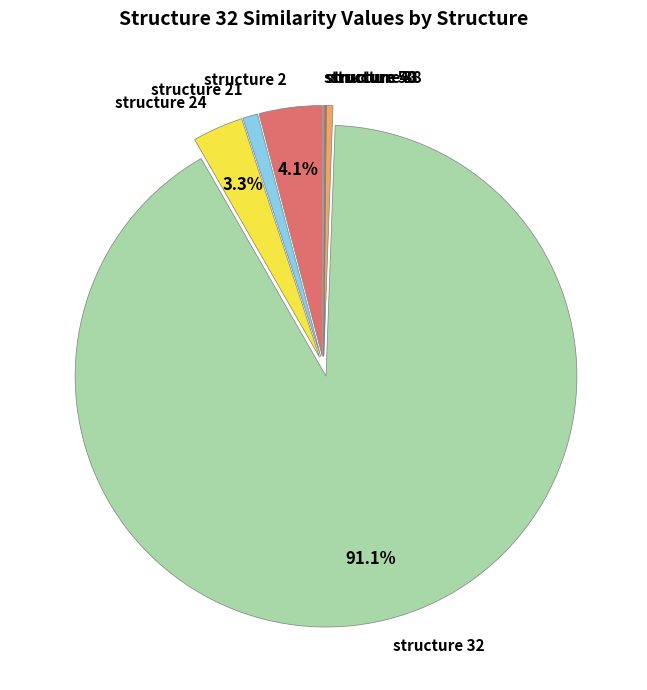

Which category has the biggest portion of the pie?

structure 32